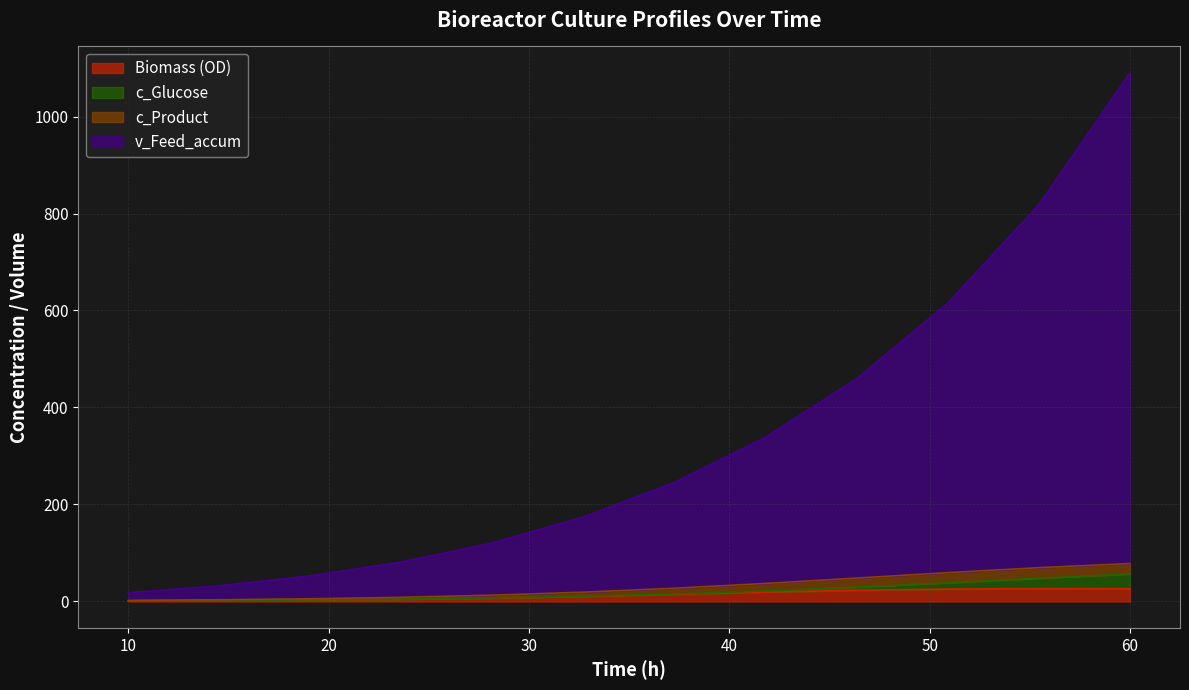

What is the label of the 1st point from the right?

60.0